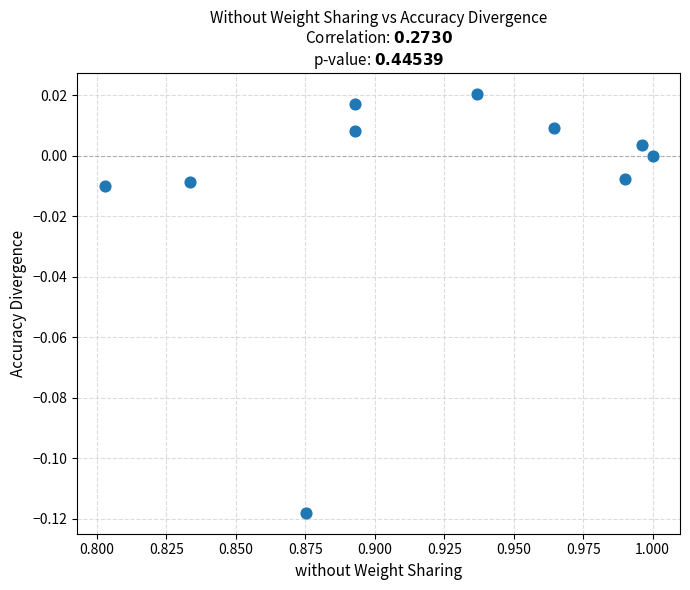

What is the average X value?

0.9